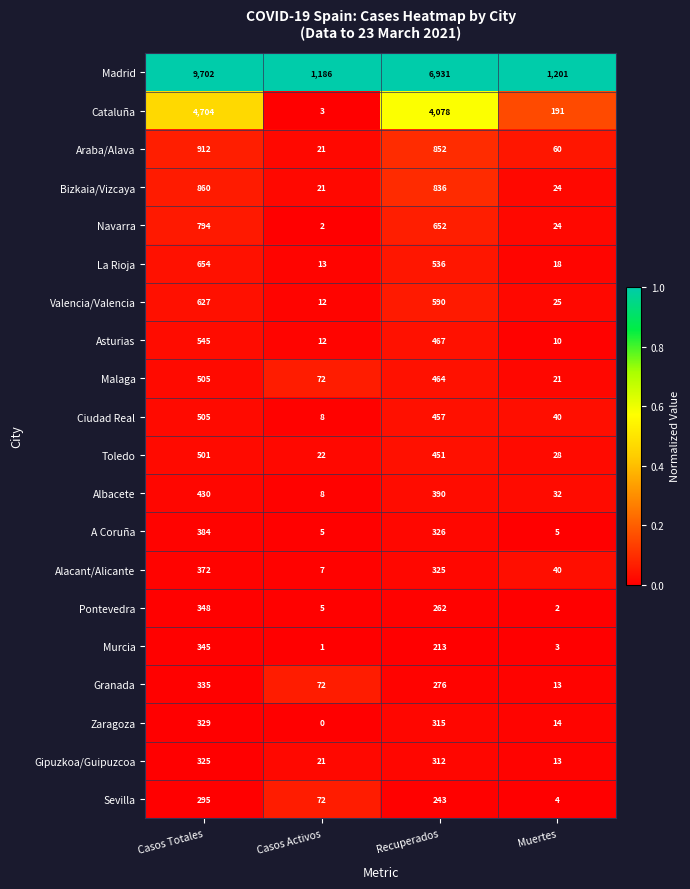

Between Casos Totales and Muertes, which series saw the biggest shift?

Madrid